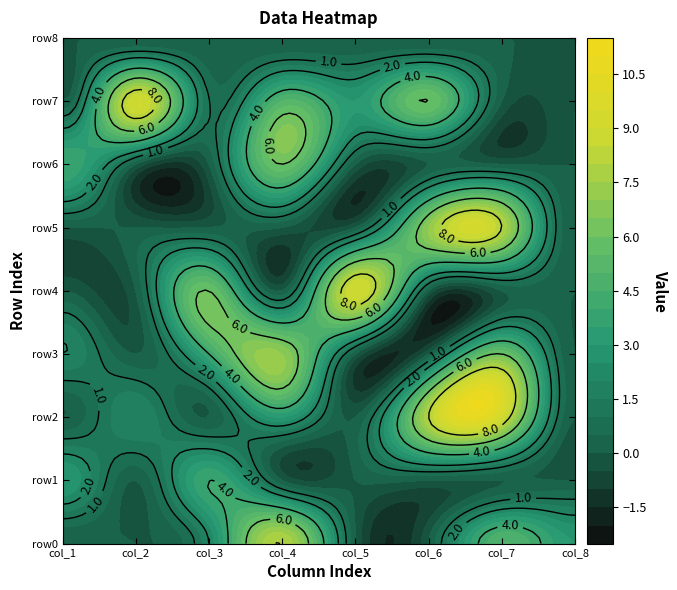

What is the highest value of the row4 series?

9